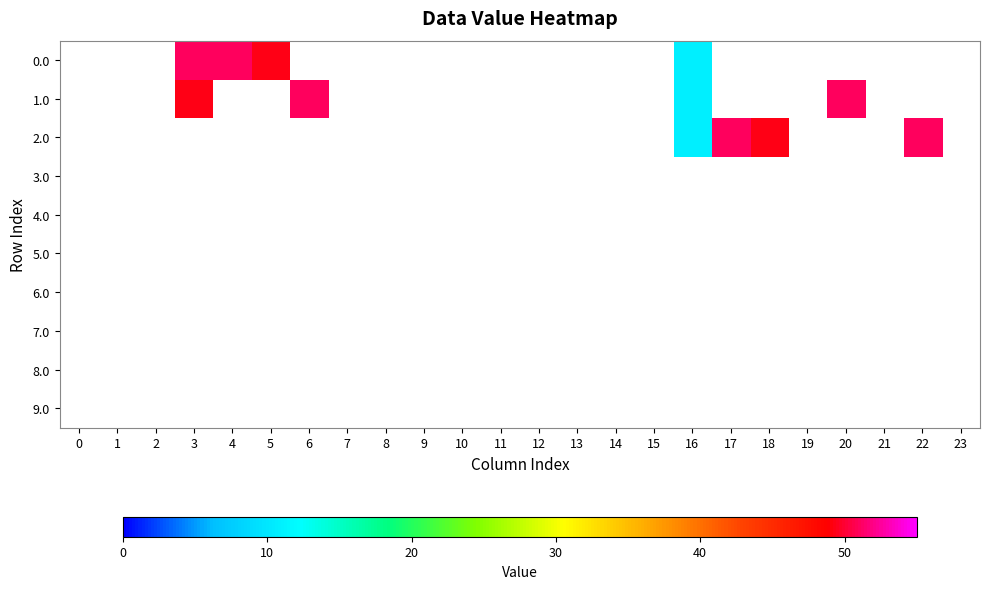

Reading right to left, transcribe all the data shown in this chart.

0.0: 23=0.0	22=0.0	21=0.0	20=0.0	19=0.0	18=0.0	17=0.0	16=10.9	15=0.0	14=0.0	13=0.0	12=0.0	11=0.0	10=0.0	9=0.0	8=0.0	7=0.0	6=0.0	5=49.3	4=51.0	3=51.0	2=0.0	1=0.0	0=0.0
1.0: 23=0.0	22=0.0	21=0.0	20=51.0	19=0.0	18=0.0	17=0.0	16=10.9	15=0.0	14=0.0	13=0.0	12=0.0	11=0.0	10=0.0	9=0.0	8=0.0	7=0.0	6=51.0	5=0.0	4=0.0	3=49.3	2=0.0	1=0.0	0=0.0
2.0: 23=0.0	22=51.0	21=0.0	20=0.0	19=0.0	18=49.3	17=51.0	16=10.9	15=0.0	14=0.0	13=0.0	12=0.0	11=0.0	10=0.0	9=0.0	8=0.0	7=0.0	6=0.0	5=0.0	4=0.0	3=0.0	2=0.0	1=0.0	0=0.0
3.0: 23=0.0	22=0.0	21=0.0	20=0.0	19=0.0	18=0.0	17=0.0	16=0.0	15=0.0	14=0.0	13=0.0	12=0.0	11=0.0	10=0.0	9=0.0	8=0.0	7=0.0	6=0.0	5=0.0	4=0.0	3=0.0	2=0.0	1=0.0	0=0.0
4.0: 23=0.0	22=0.0	21=0.0	20=0.0	19=0.0	18=0.0	17=0.0	16=0.0	15=0.0	14=0.0	13=0.0	12=0.0	11=0.0	10=0.0	9=0.0	8=0.0	7=0.0	6=0.0	5=0.0	4=0.0	3=0.0	2=0.0	1=0.0	0=0.0
5.0: 23=0.0	22=0.0	21=0.0	20=0.0	19=0.0	18=0.0	17=0.0	16=0.0	15=0.0	14=0.0	13=0.0	12=0.0	11=0.0	10=0.0	9=0.0	8=0.0	7=0.0	6=0.0	5=0.0	4=0.0	3=0.0	2=0.0	1=0.0	0=0.0
6.0: 23=0.0	22=0.0	21=0.0	20=0.0	19=0.0	18=0.0	17=0.0	16=0.0	15=0.0	14=0.0	13=0.0	12=0.0	11=0.0	10=0.0	9=0.0	8=0.0	7=0.0	6=0.0	5=0.0	4=0.0	3=0.0	2=0.0	1=0.0	0=0.0
7.0: 23=0.0	22=0.0	21=0.0	20=0.0	19=0.0	18=0.0	17=0.0	16=0.0	15=0.0	14=0.0	13=0.0	12=0.0	11=0.0	10=0.0	9=0.0	8=0.0	7=0.0	6=0.0	5=0.0	4=0.0	3=0.0	2=0.0	1=0.0	0=0.0
8.0: 23=0.0	22=0.0	21=0.0	20=0.0	19=0.0	18=0.0	17=0.0	16=0.0	15=0.0	14=0.0	13=0.0	12=0.0	11=0.0	10=0.0	9=0.0	8=0.0	7=0.0	6=0.0	5=0.0	4=0.0	3=0.0	2=0.0	1=0.0	0=0.0
9.0: 23=0.0	22=0.0	21=0.0	20=0.0	19=0.0	18=0.0	17=0.0	16=0.0	15=0.0	14=0.0	13=0.0	12=0.0	11=0.0	10=0.0	9=0.0	8=0.0	7=0.0	6=0.0	5=0.0	4=0.0	3=0.0	2=0.0	1=0.0	0=0.0